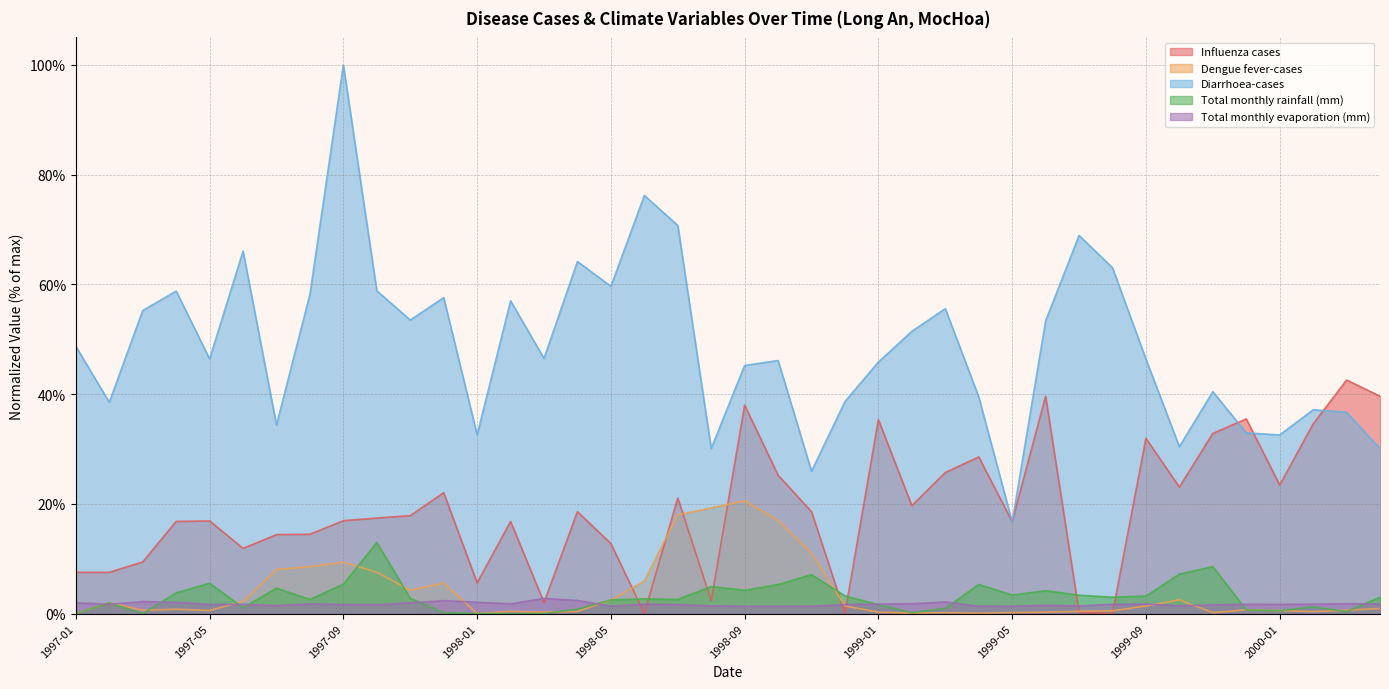

Count the number of data series in this chart.

5